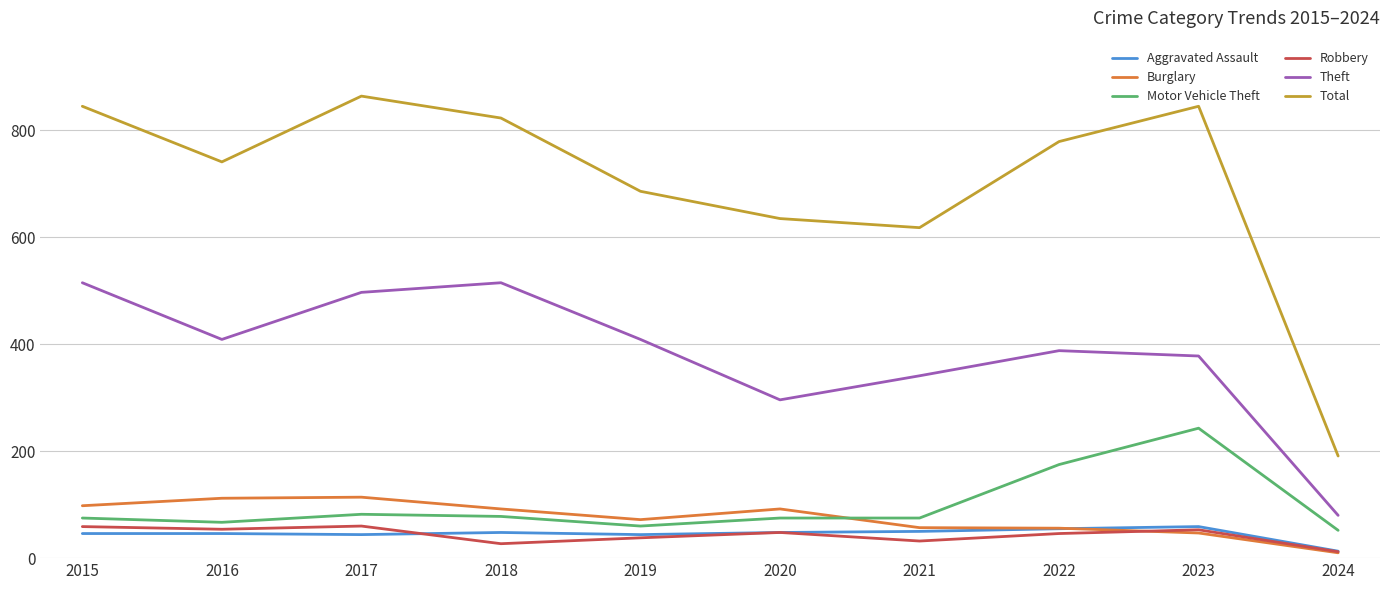

What is the difference between the Theft values at 2021 and 2023?

37